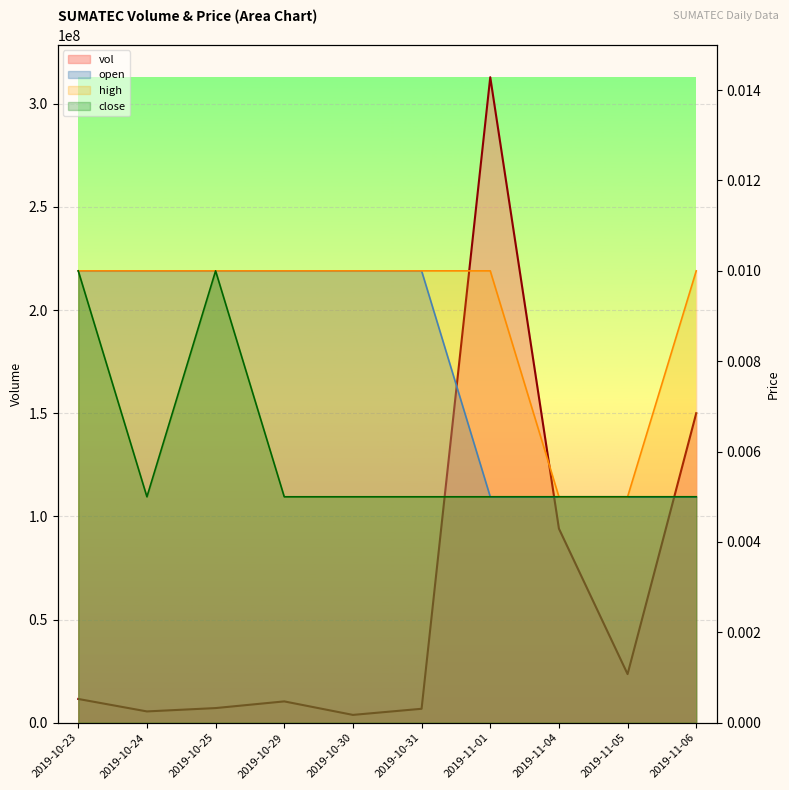

Which series changed the most between 2019-10-24 and 2019-11-06?

vol